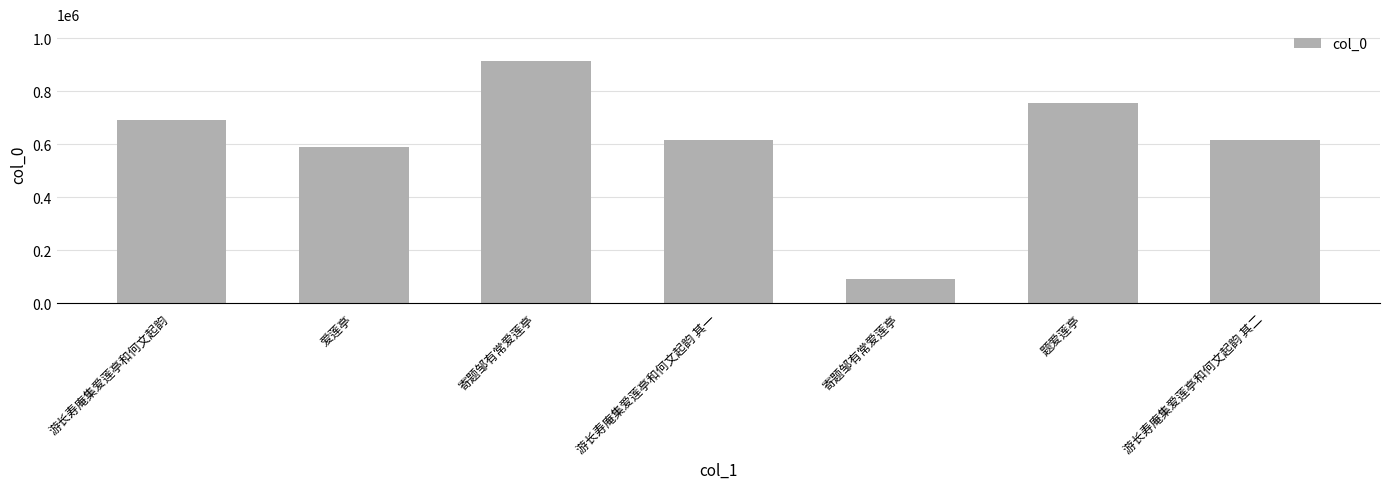

Reading left to right, extract all data points from this chart.

游长寿庵集爱莲亭和何文起韵=690971	爱莲亭=591017	寄题邹有常爱莲亭=915686	游长寿庵集爱莲亭和何文起韵 其一=617422	寄题邹有常爱莲亭=90771	题爱莲亭=753746	游长寿庵集爱莲亭和何文起韵 其二=617423